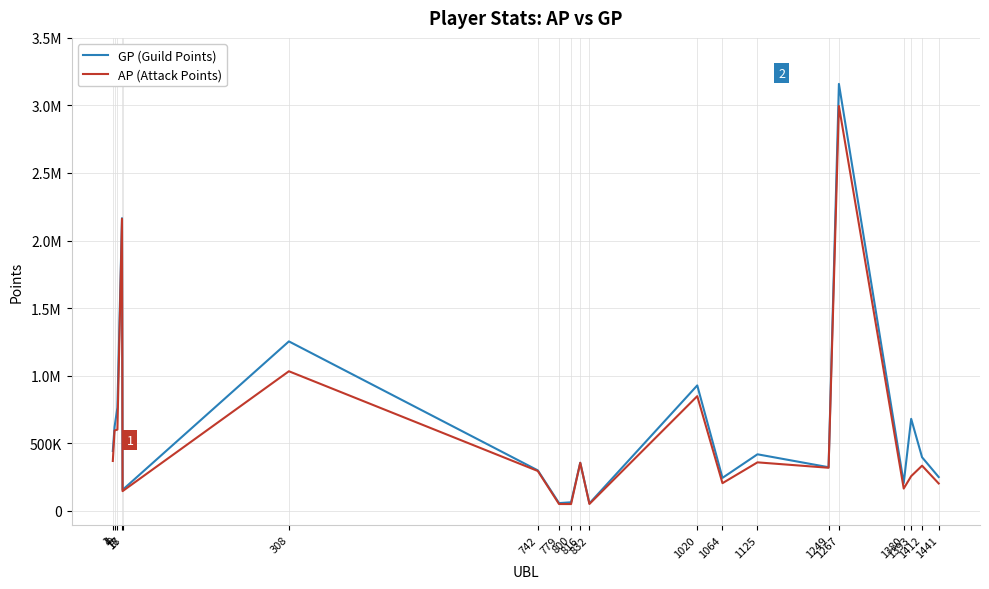

At which category is the sum across all series the highest?

1267